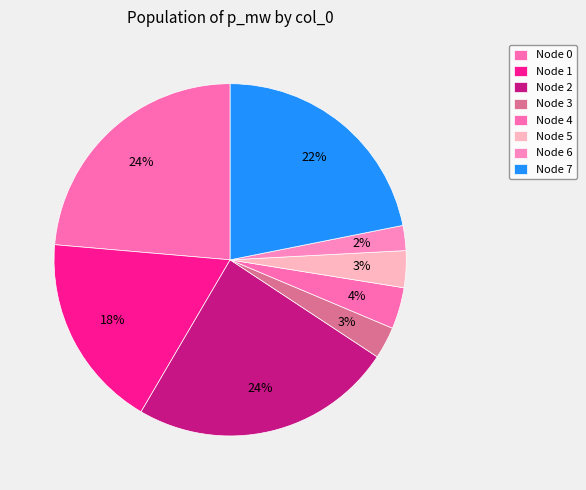

What is the smallest slice in the pie chart?

6